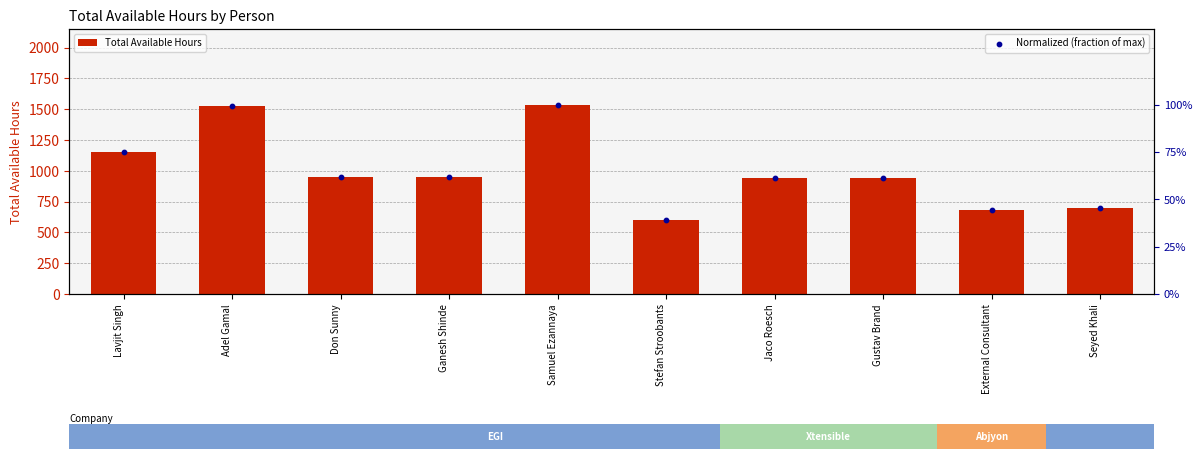

Which series contains the lowest Y value?

Normalized (fraction of max)